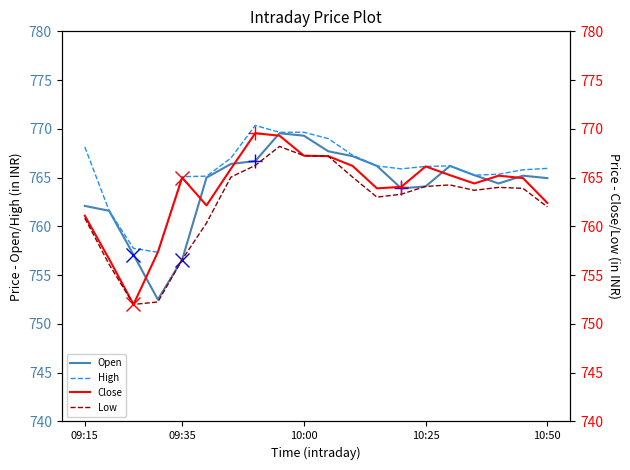

True or false: Low and Open intersect in this chart.

False